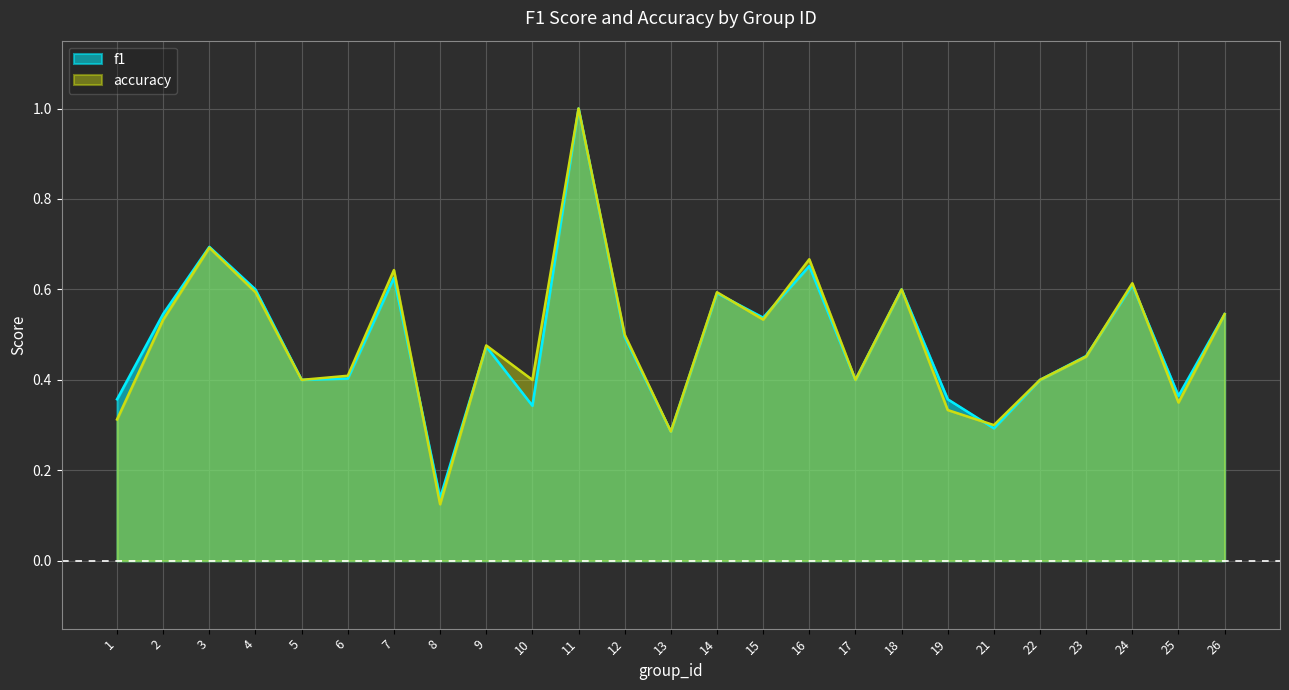

Where is the first local maximum for f1?

3